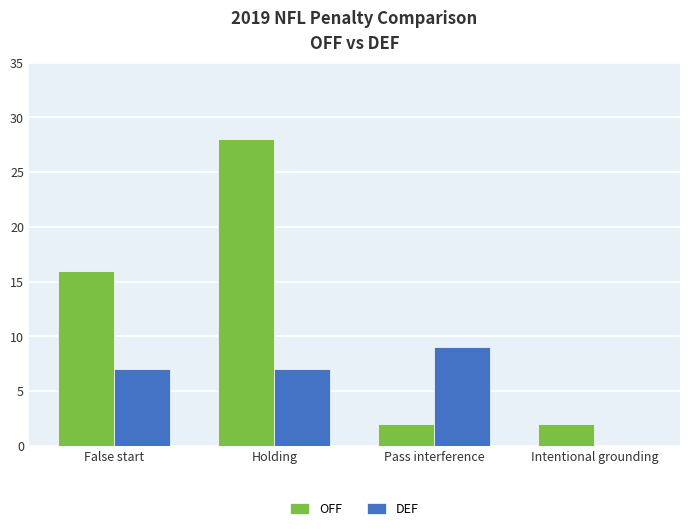

What is the greatest value displayed?

28